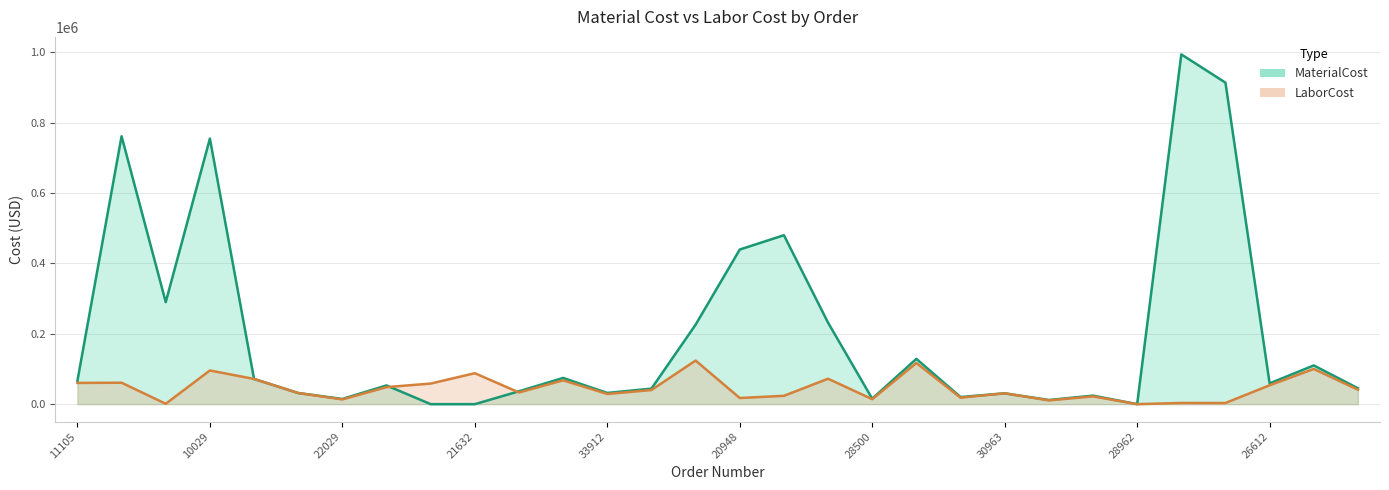

The value of LaborCost (line) at 11 is 67726.3. True or false?

True